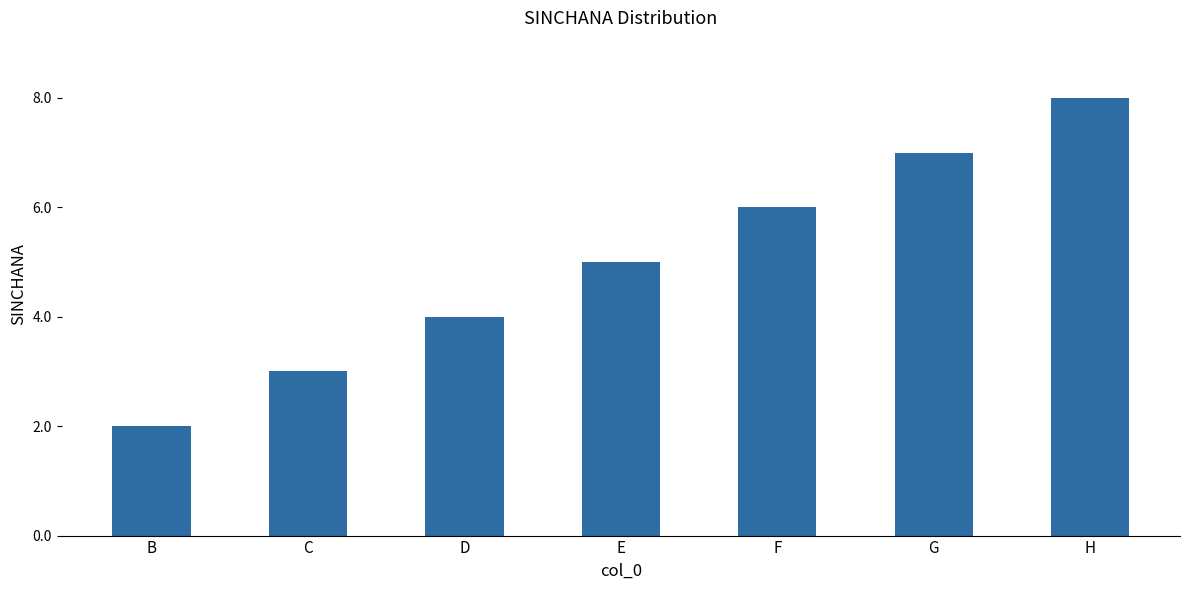

How many values are below 5?

3